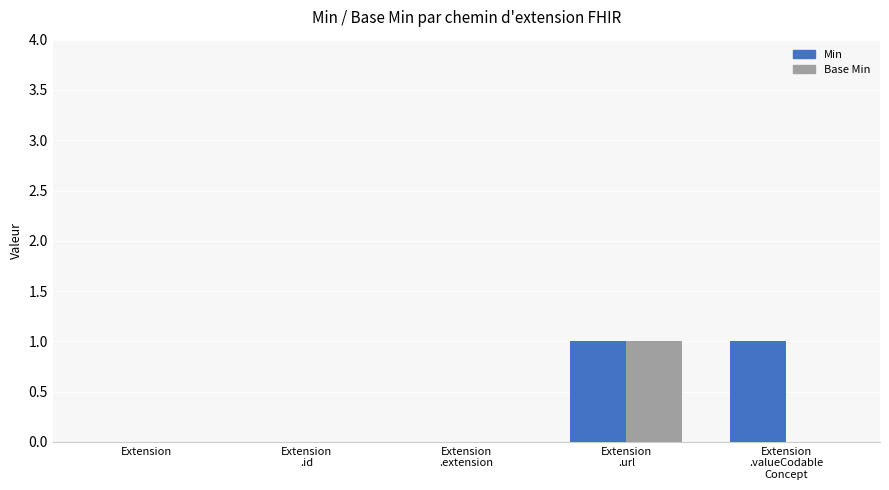

Reading left to right, transcribe all the data shown in this chart.

Min: Extension=0	Extension
.id=0	Extension
.extension=0	Extension
.url=1	Extension
.valueCodable
Concept=1
Base Min: Extension=0	Extension
.id=0	Extension
.extension=0	Extension
.url=1	Extension
.valueCodable
Concept=0